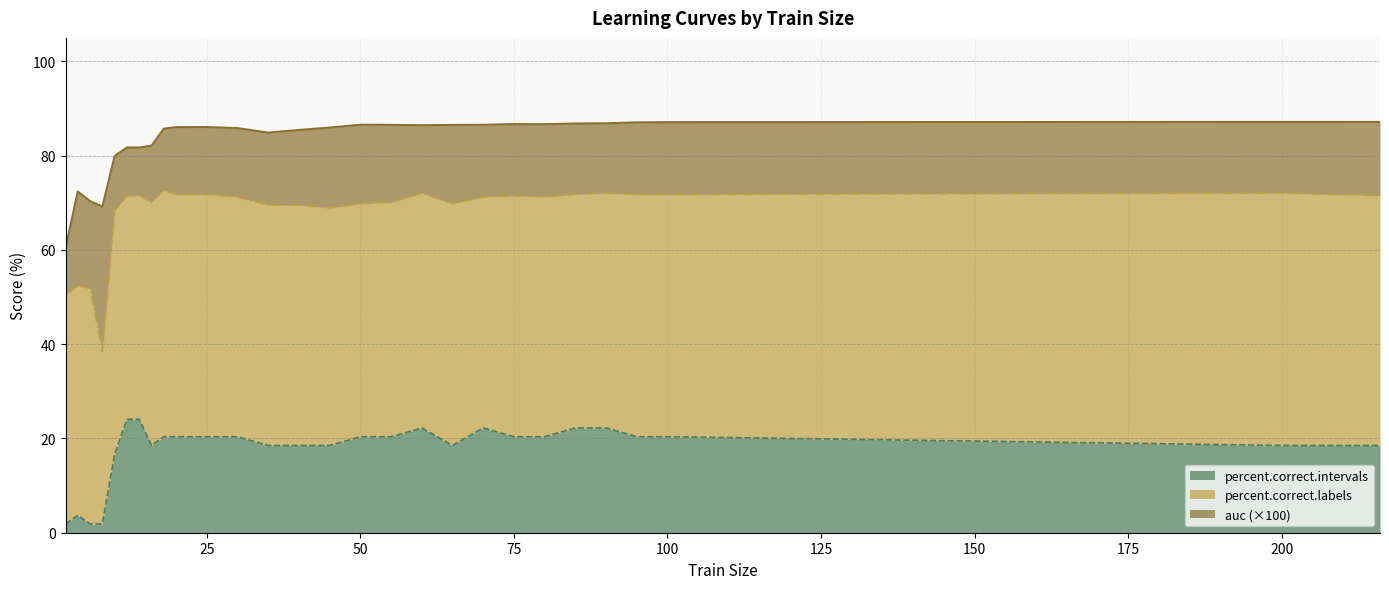

The value of percent.correct.labels at 12 is 71.5. True or false?

True